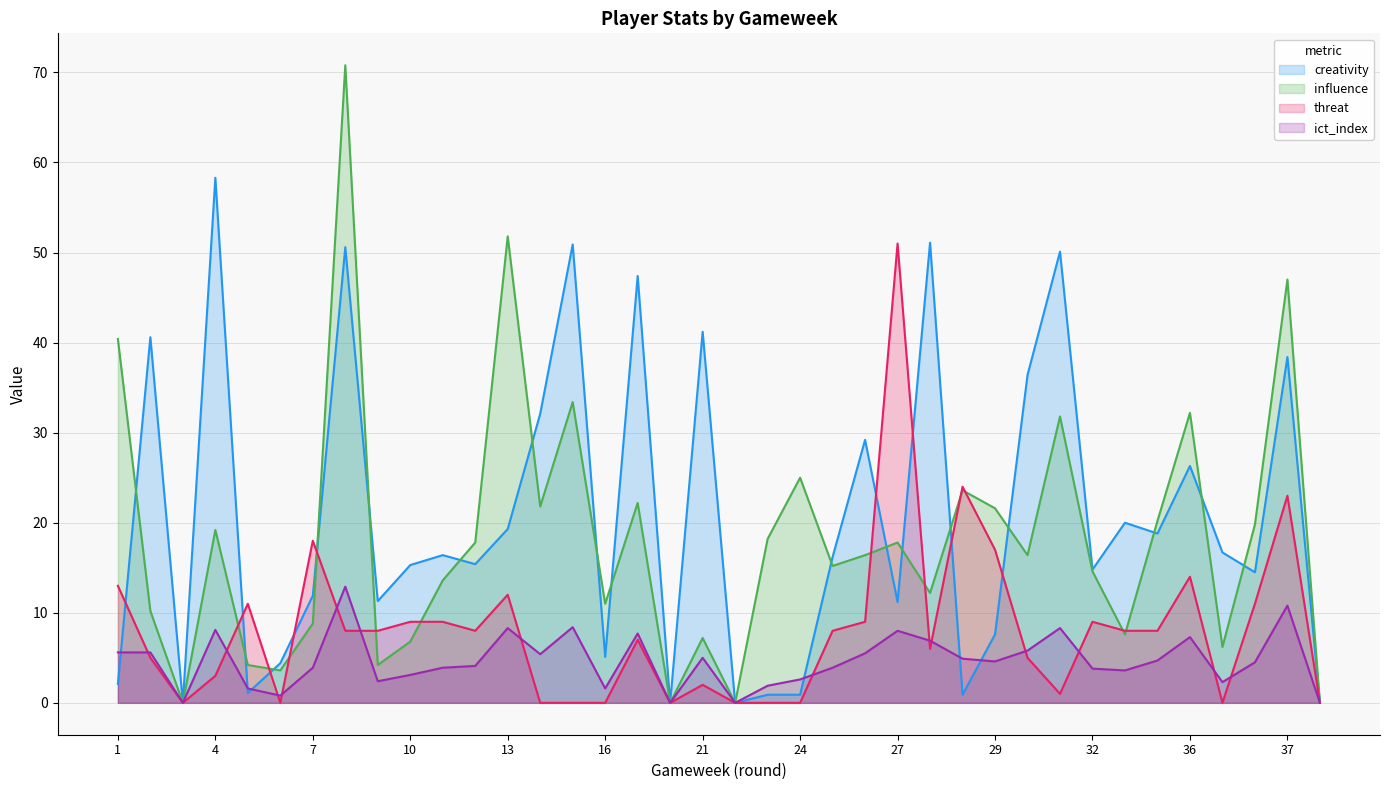

Which series ends up on top after the final intersection of influence and threat?

influence